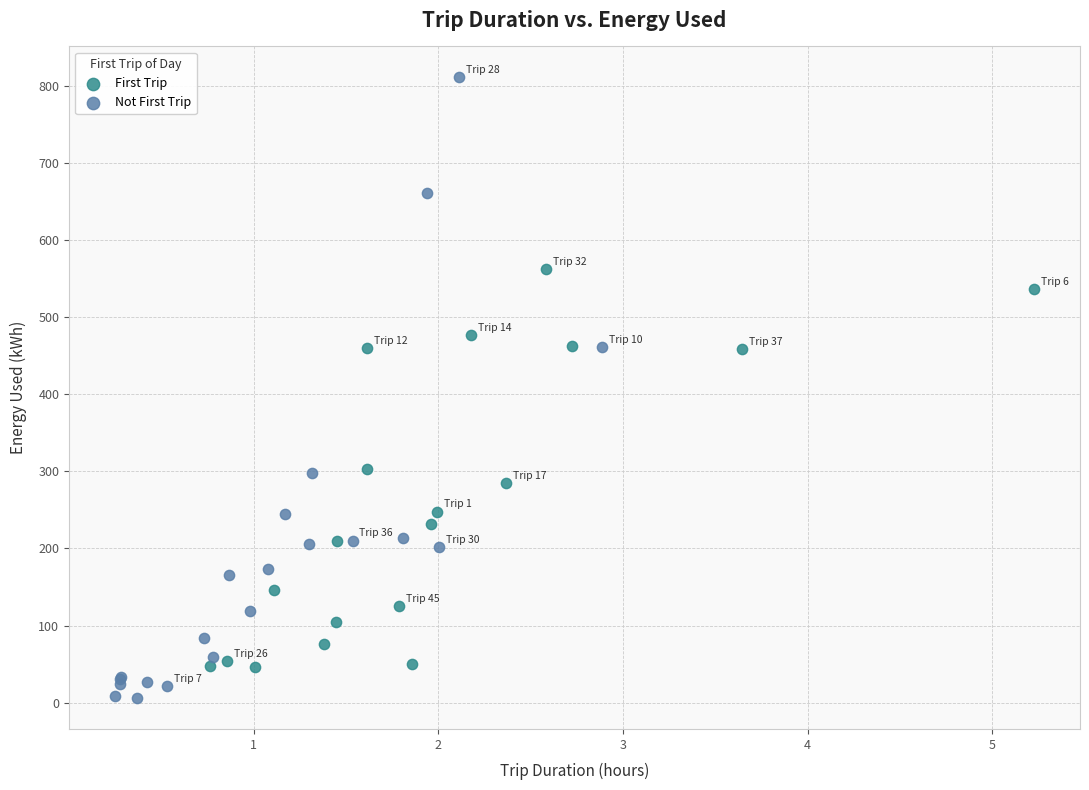

Which series has the largest Y range (max minus min)?

Not First Trip